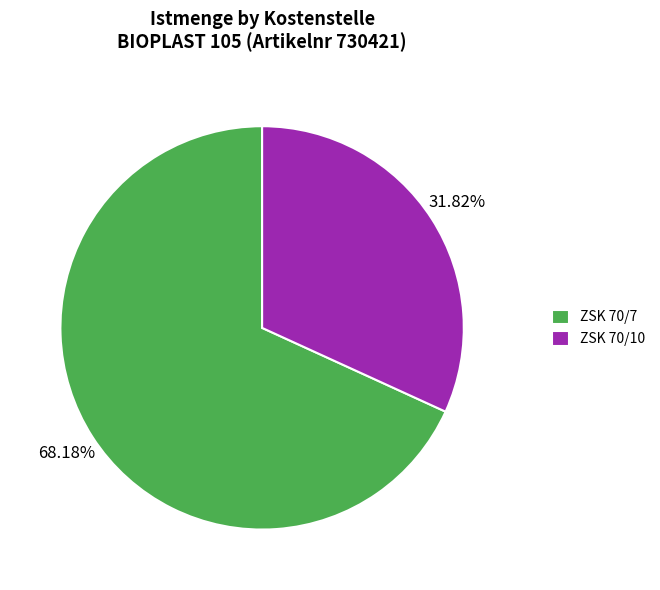

Is it true that ZSK 70/10 is 38% of the pie?

False